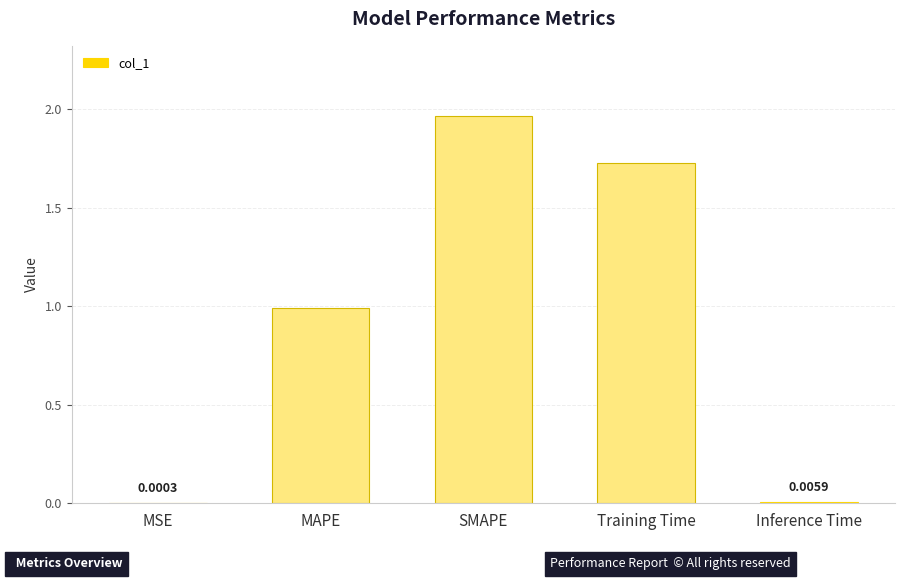

Which category has the highest value across all series?

SMAPE